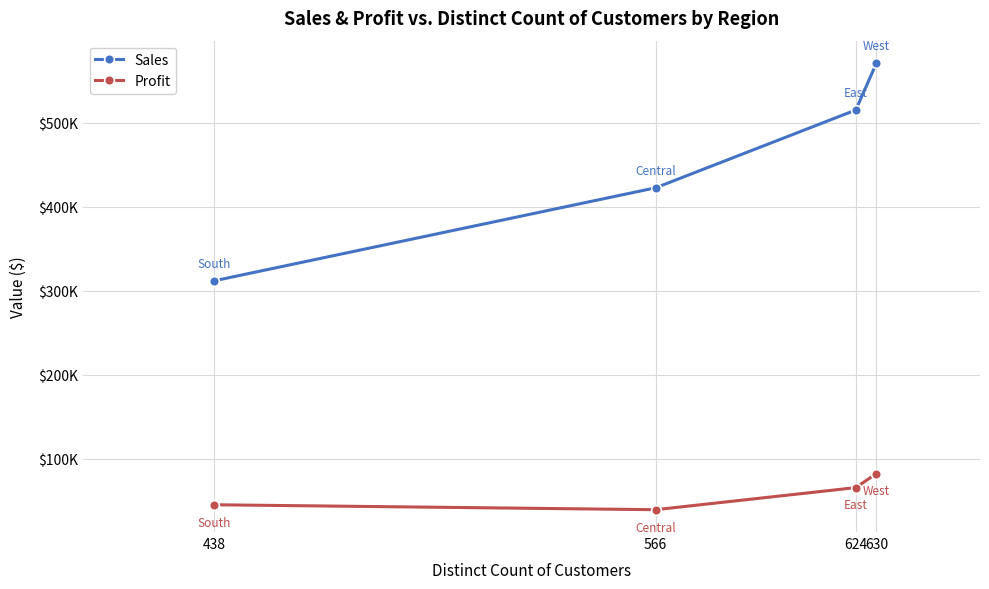

Is this an area chart (filled region under the line)?

No